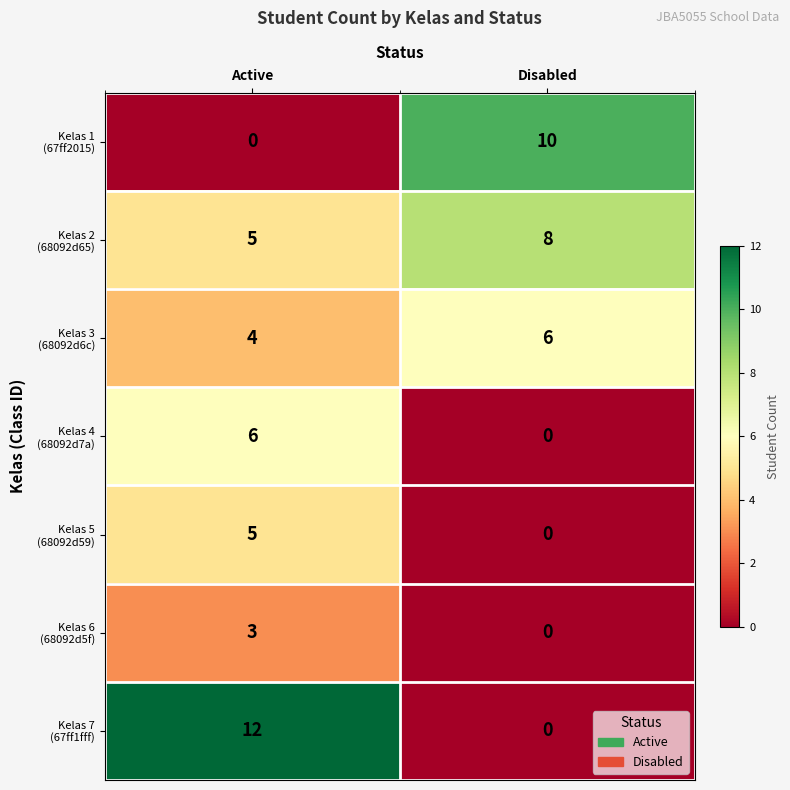

What is the total value across all series at Disabled?

24